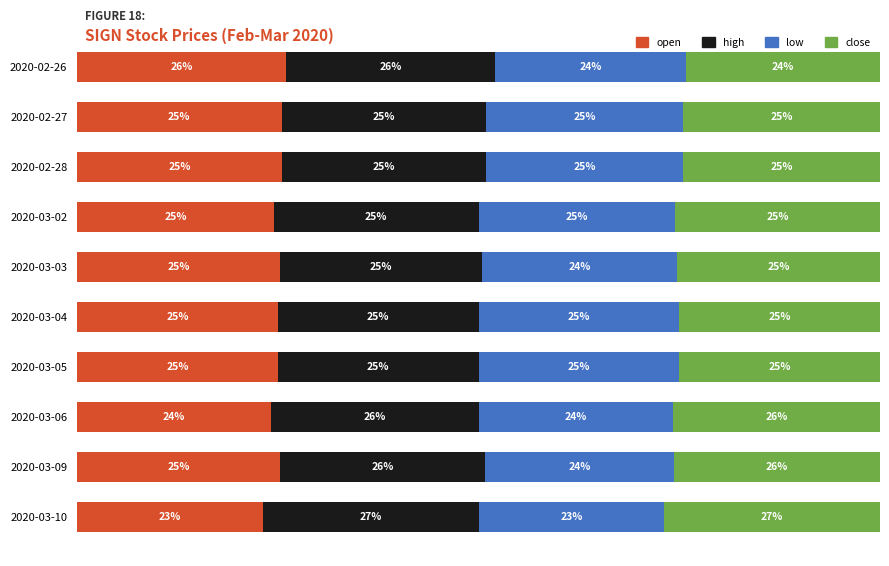

At which label does open reach its minimum?

2020-03-10